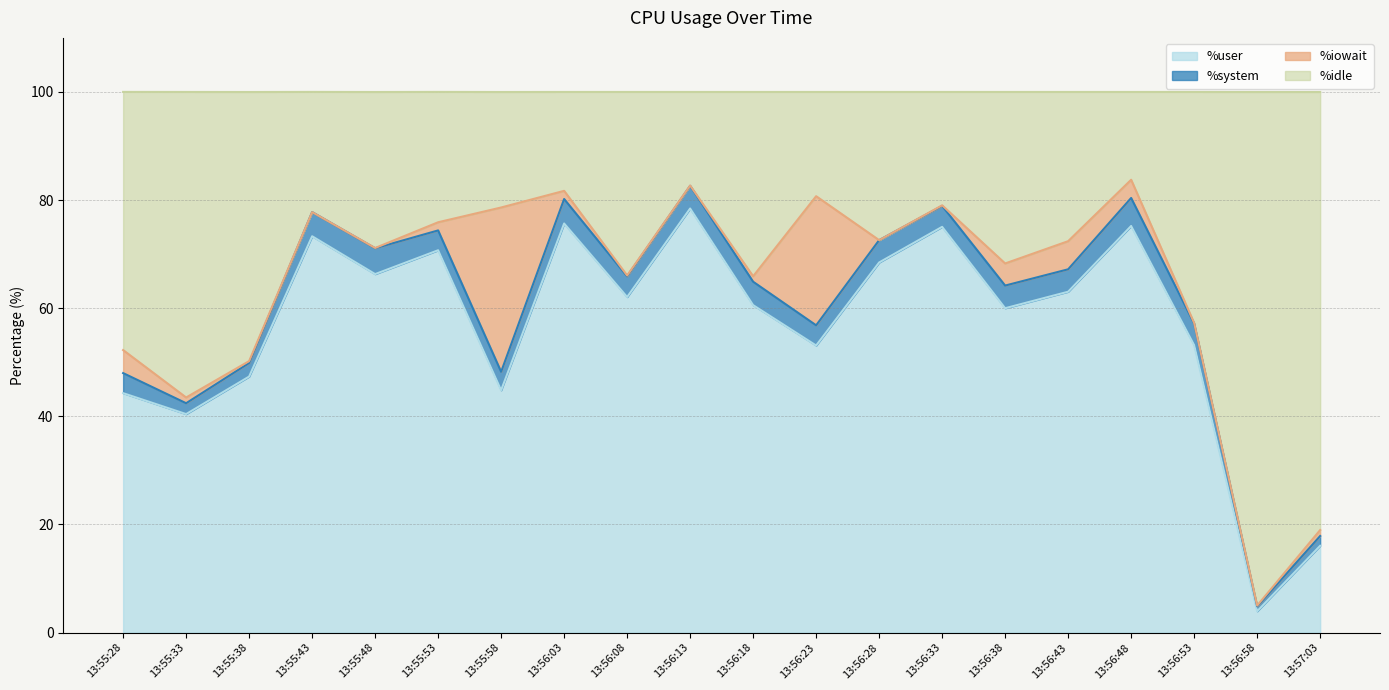

What is the difference between the maximum and minimum values in the %user series?

74.5